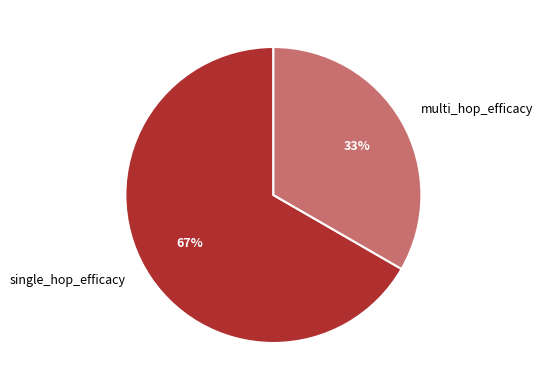

The multi_hop_efficacy slice represents 33% of the pie. True or false?

True